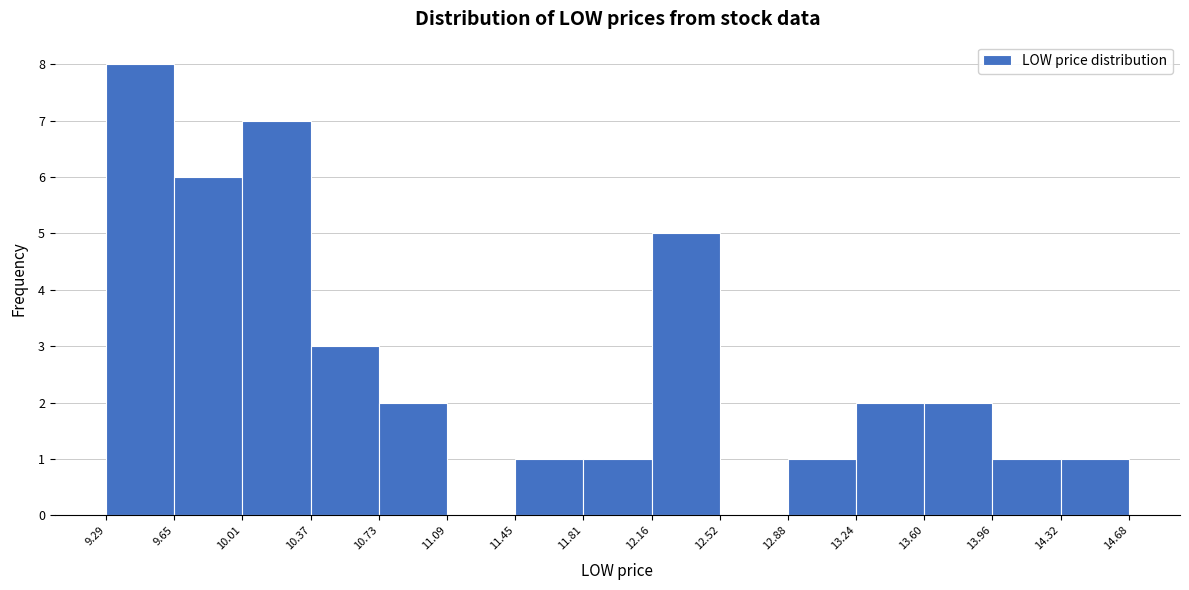

What is the height of the bar covering 10.37 to 10.73 on the x-axis? The values are not printed on the chart, so give them approximately, as read against the axis.

3